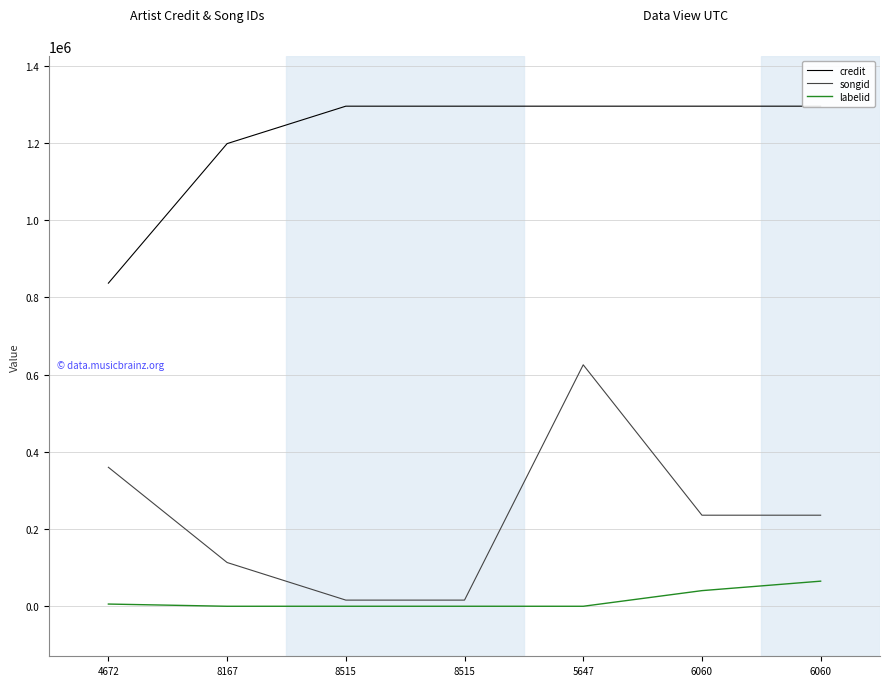

What is the approximate value of credit at 8515, to the nearest 100?

1294800